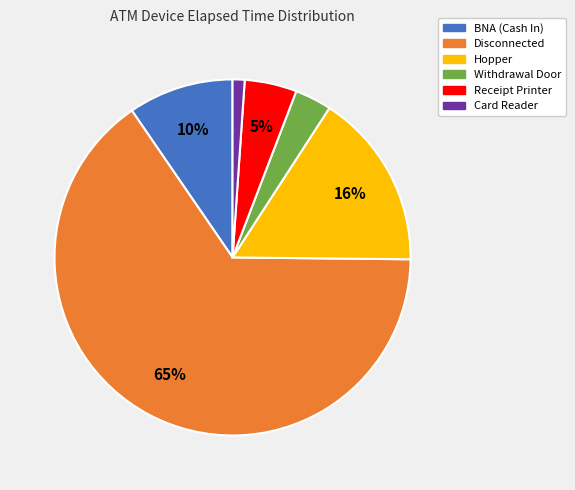

Which has a higher value, Hopper or BNA (Cash In)?

Hopper